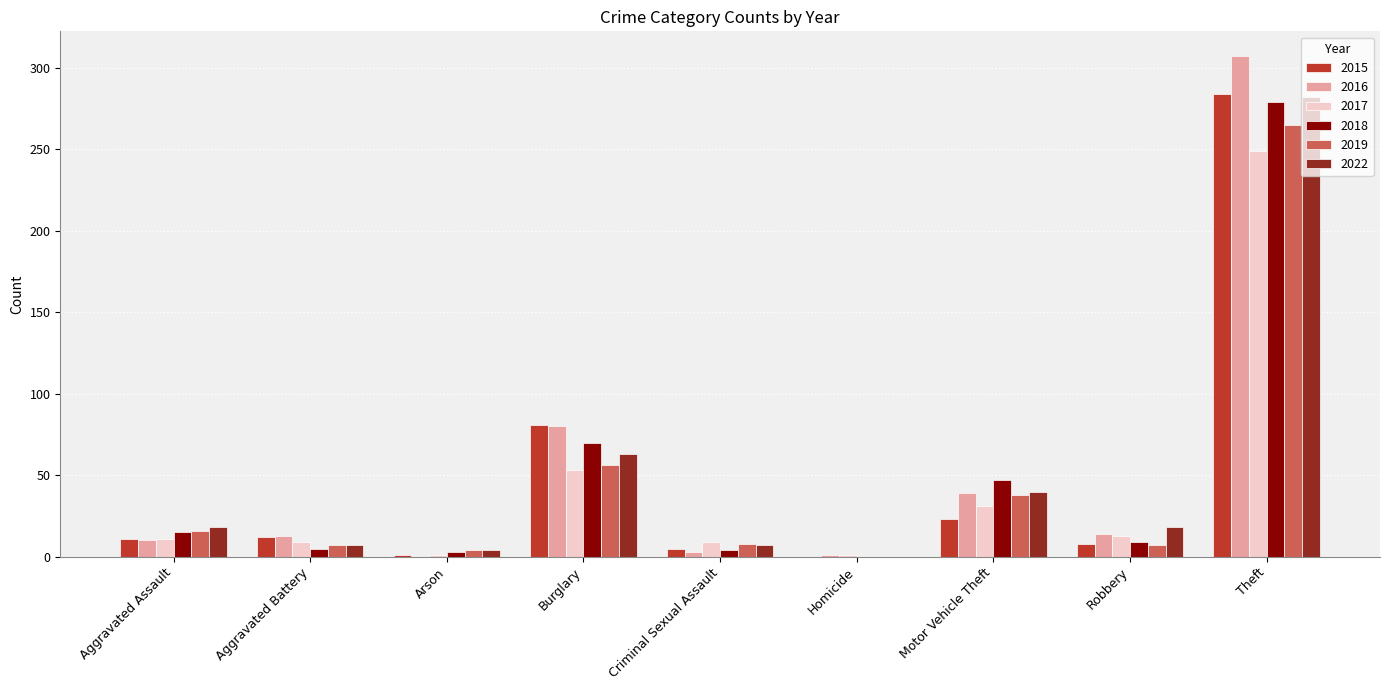

Count the number of data series in this chart.

6